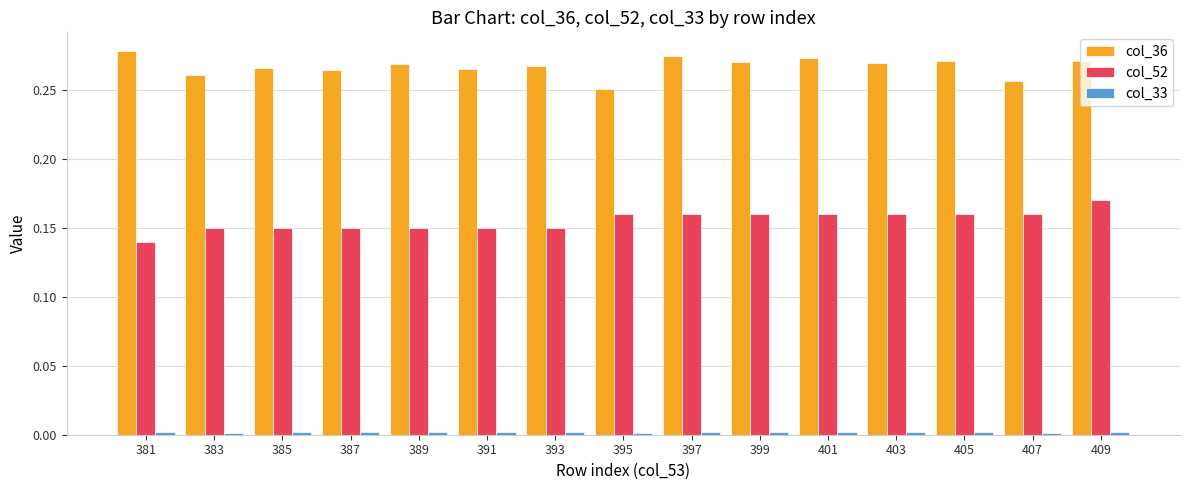

Is the value of col_36 at 381 greater than the value of col_52 at 405?

Yes